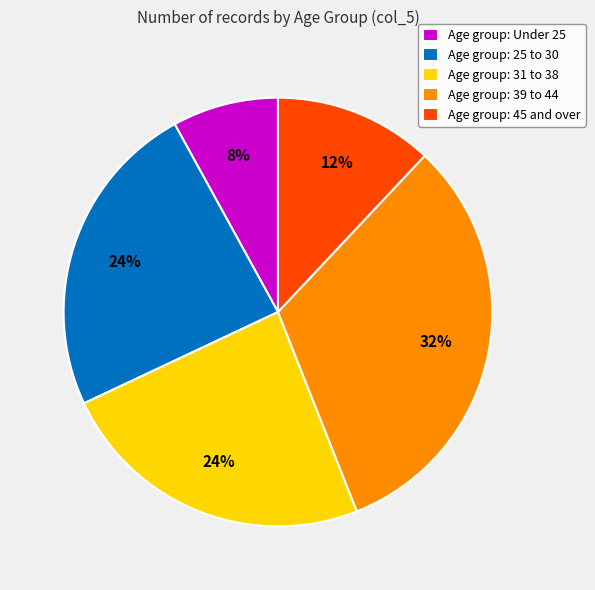

The Age group: 25 to 30 slice represents 24% of the pie. True or false?

True